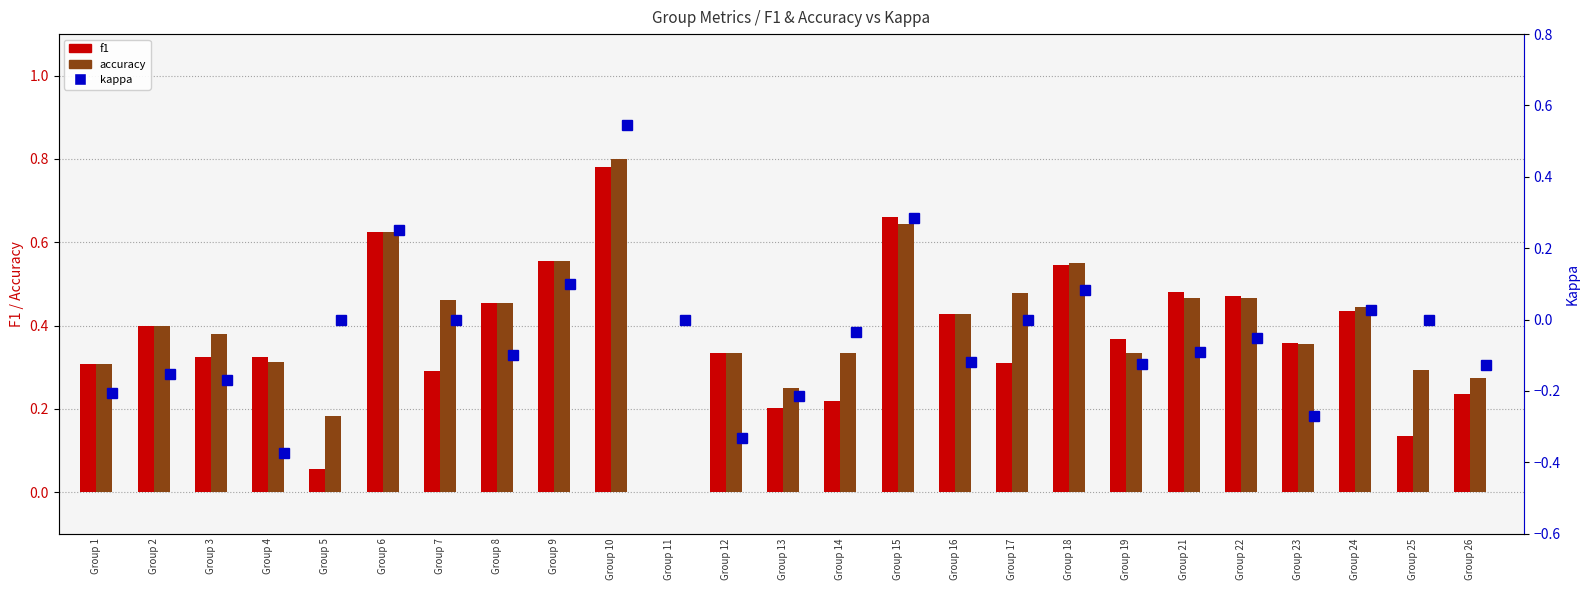

Between Group 11 and Group 18, which is larger?

Group 18